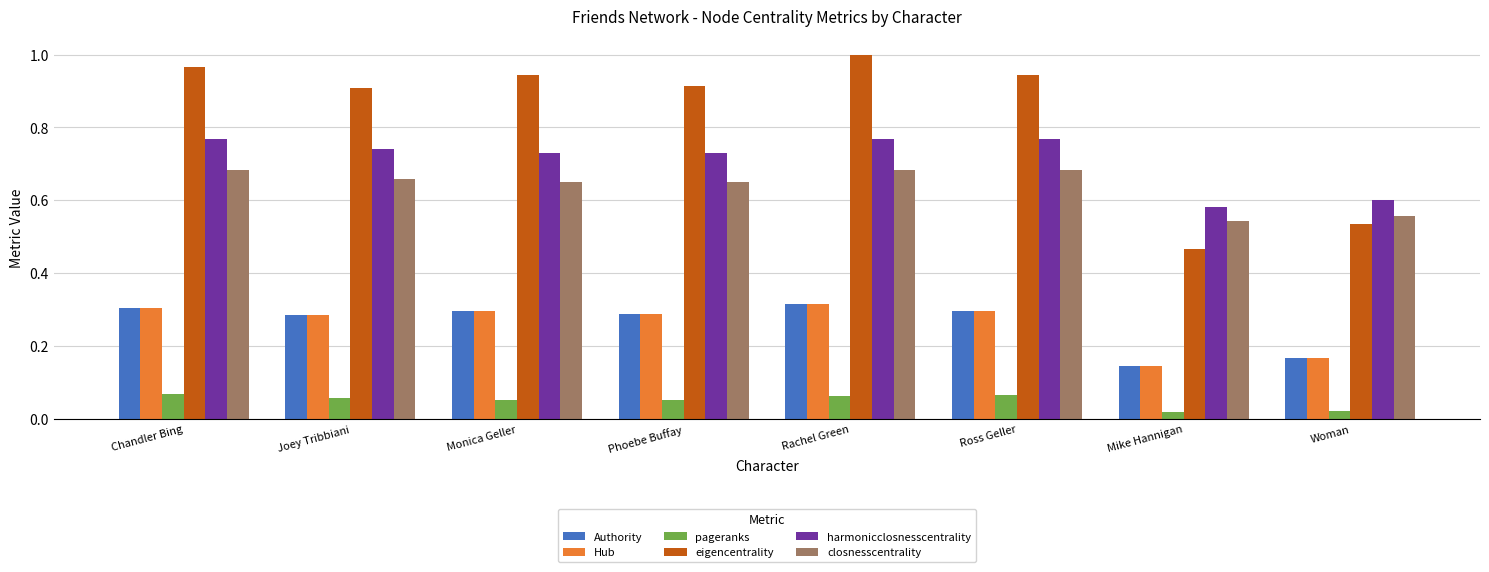

What is the difference between the eigencentrality values at Monica Geller and Woman?

0.4